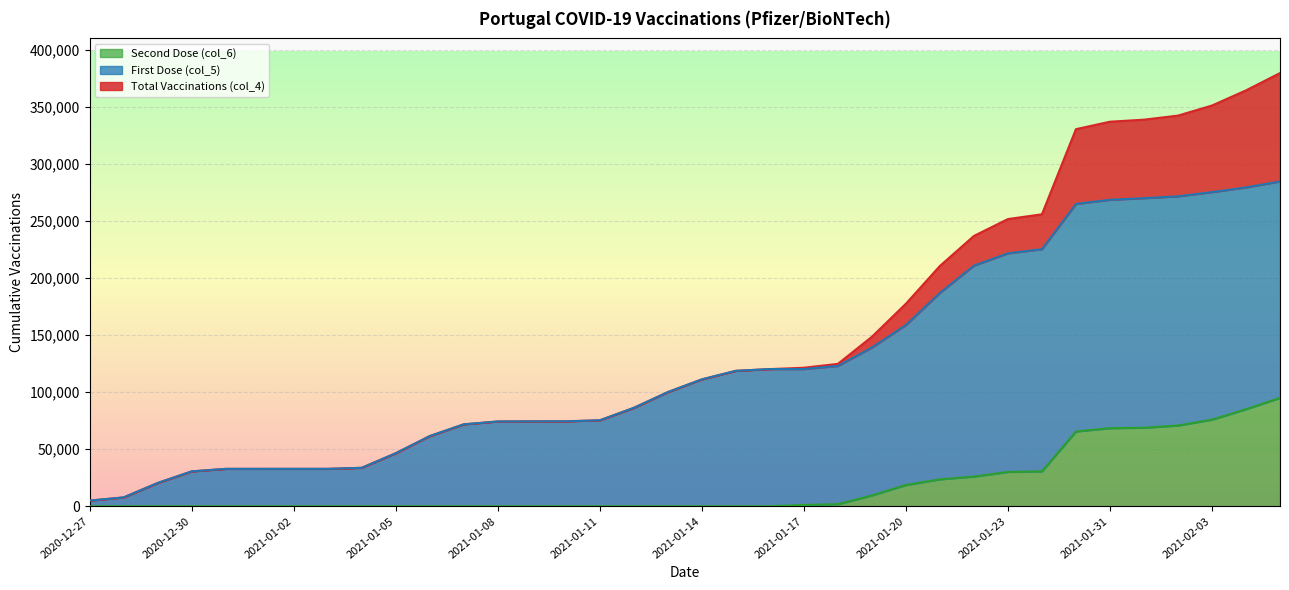

Is the value of Total Vaccinations (col_4) at 2020-12-28 greater than the value of Second Dose (col_6) at 2021-01-31?

No